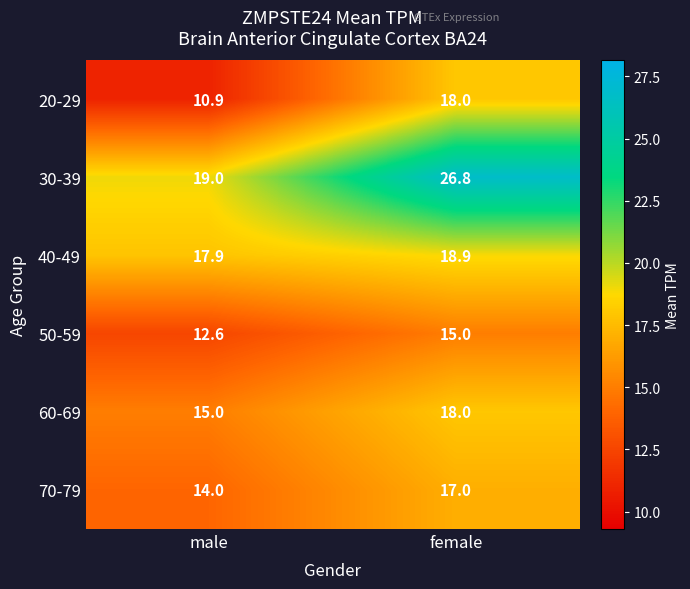

What is the spread (max minus min) of values at female?

11.8